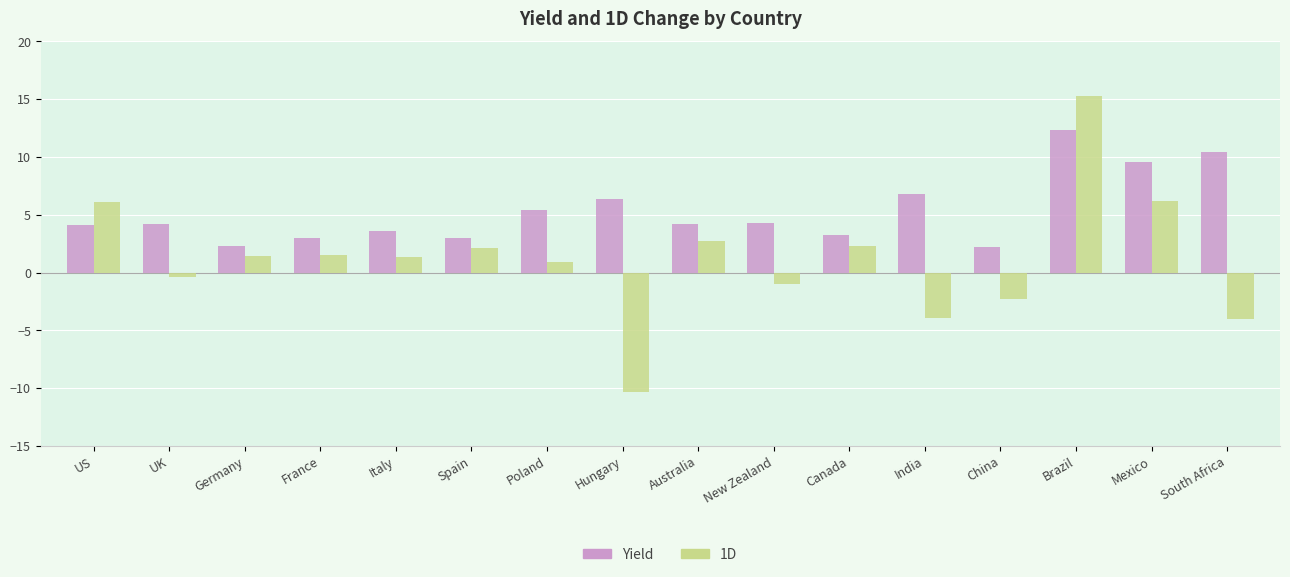

What is the difference between the maximum and second lowest values in the Yield series?

10.1